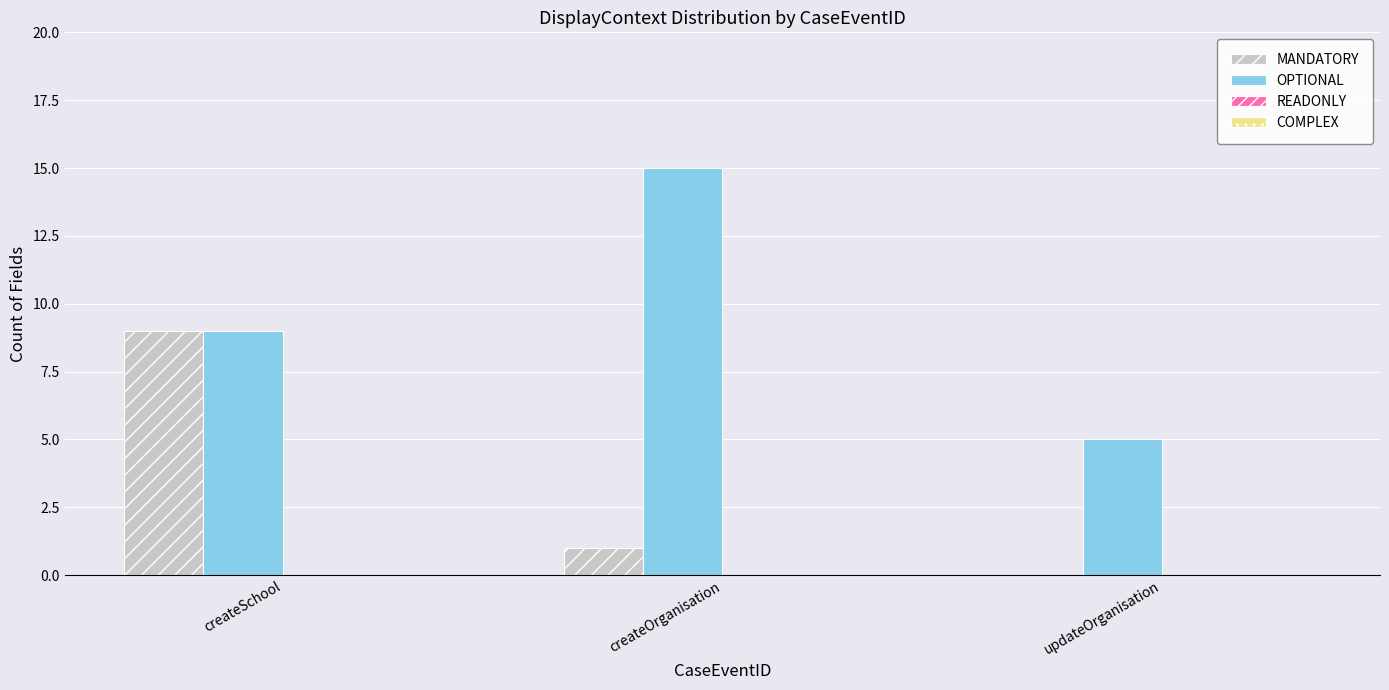

Reading left to right, list all the values displayed in this chart.

MANDATORY: createSchool=9	createOrganisation=1	updateOrganisation=0
OPTIONAL: createSchool=9	createOrganisation=15	updateOrganisation=5